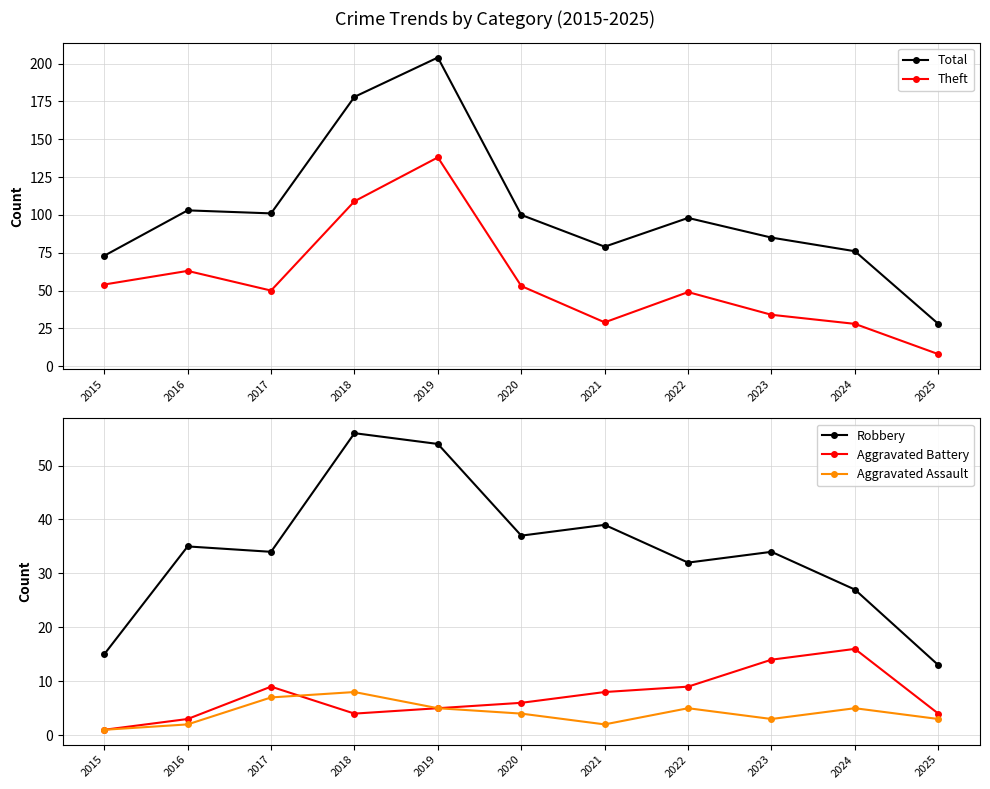

How many lines are shown in the chart?

5